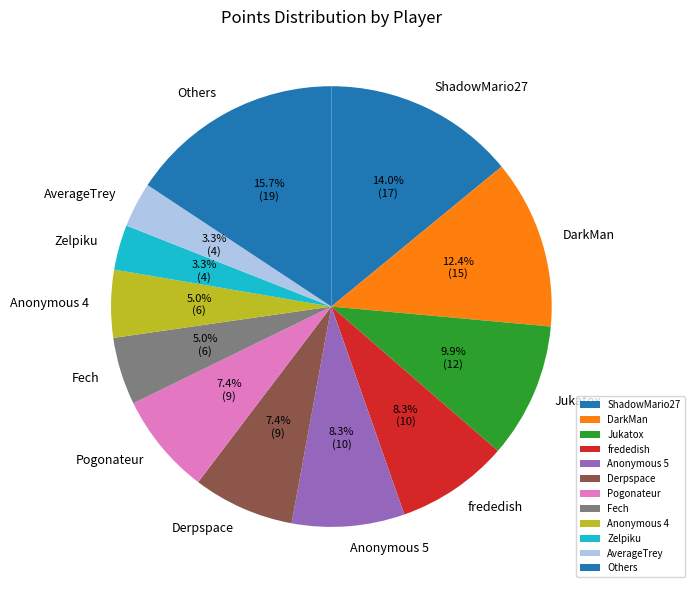

What is the ratio of the value at Derpspace to the value at DarkMan?

0.6